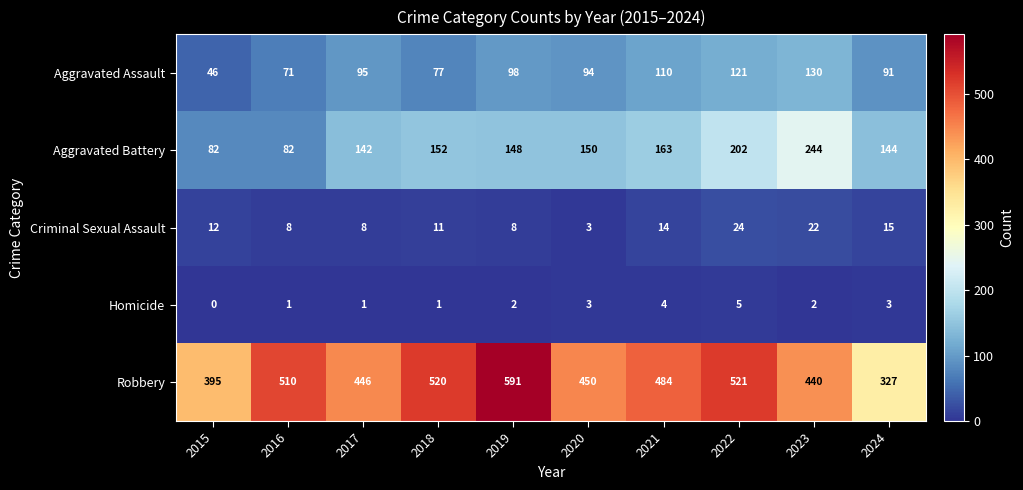

Is it true that Criminal Sexual Assault equals 22 at 2023?

True